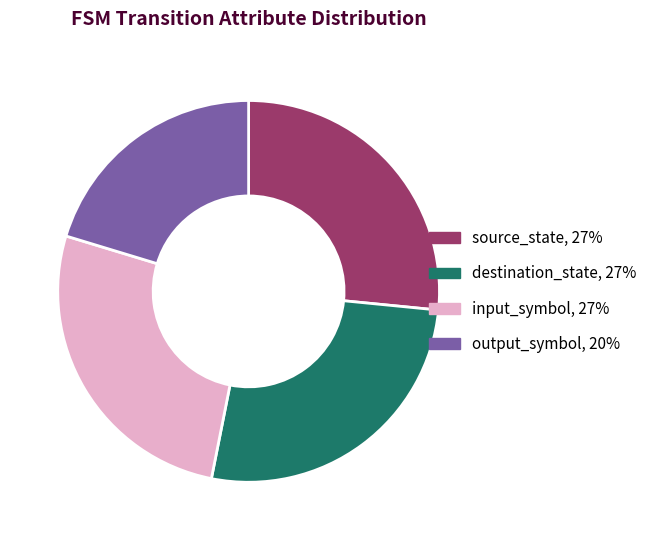

What is the ratio of the value at output_symbol to the value at source_state?

0.8